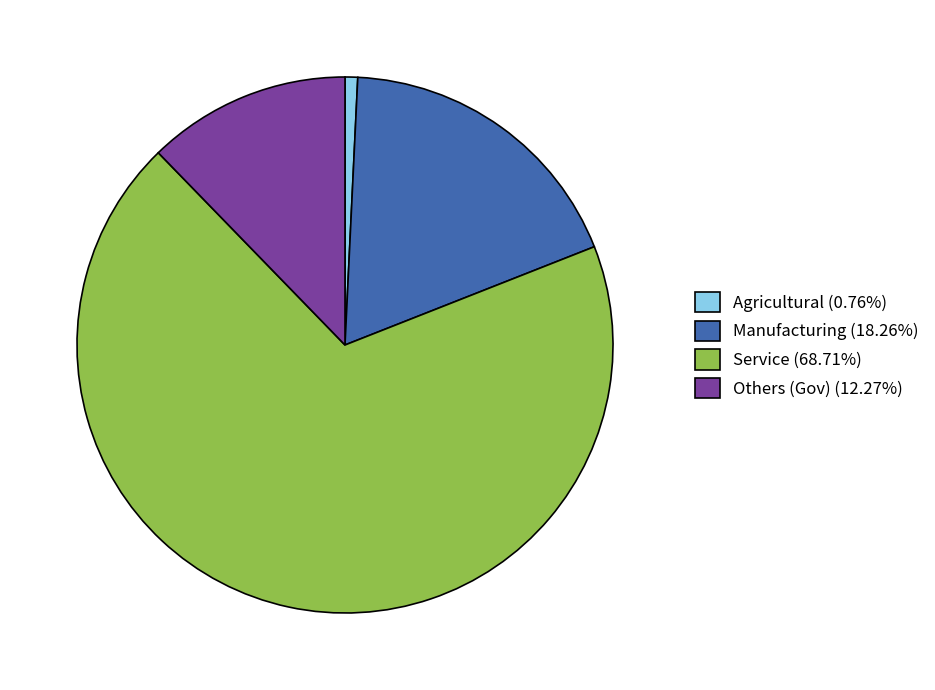

Rank the categories by value from highest to lowest.

Service, Manufacturing, Others (Gov), Agricultural